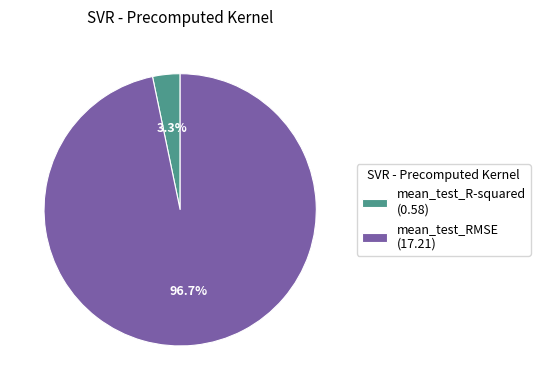

Combined, do mean_test_RMSE and mean_test_R-squared account for over 50%?

Yes